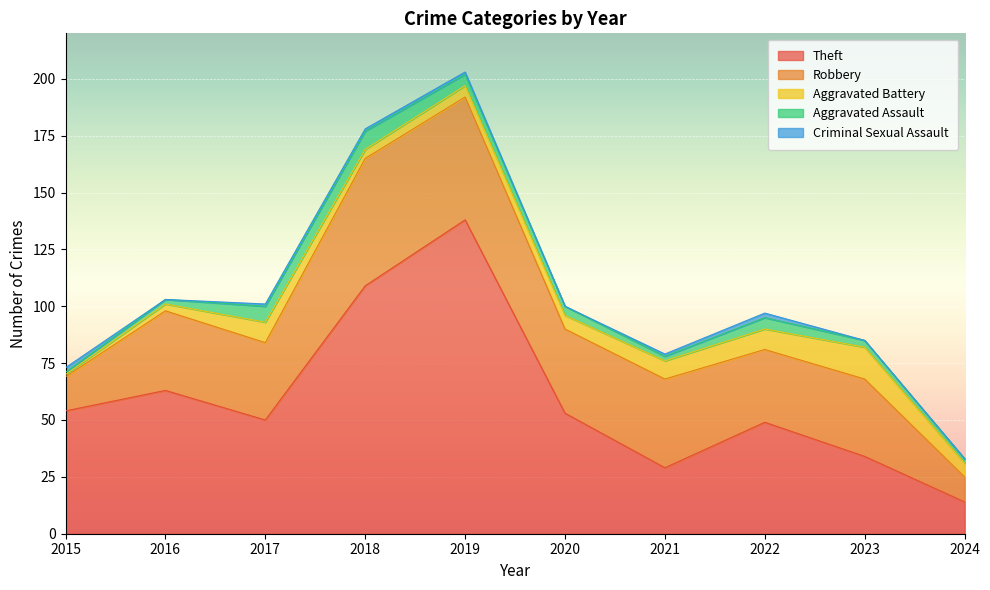

What is the value of the Aggravated Assault point at the 8th from the left?

5